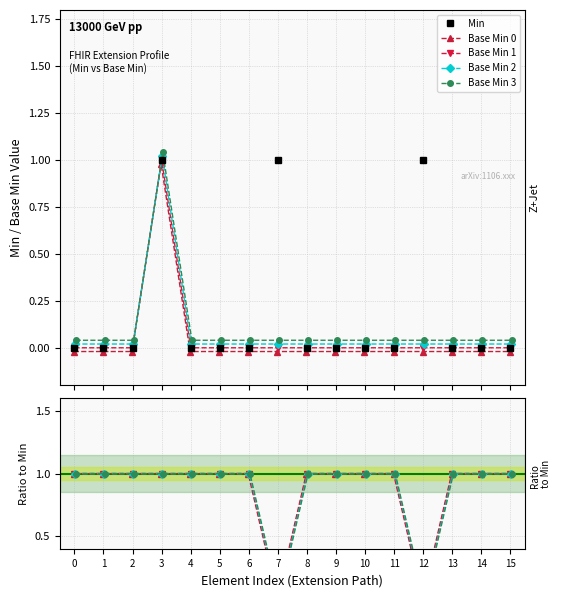

How many lines are shown in the chart?

5